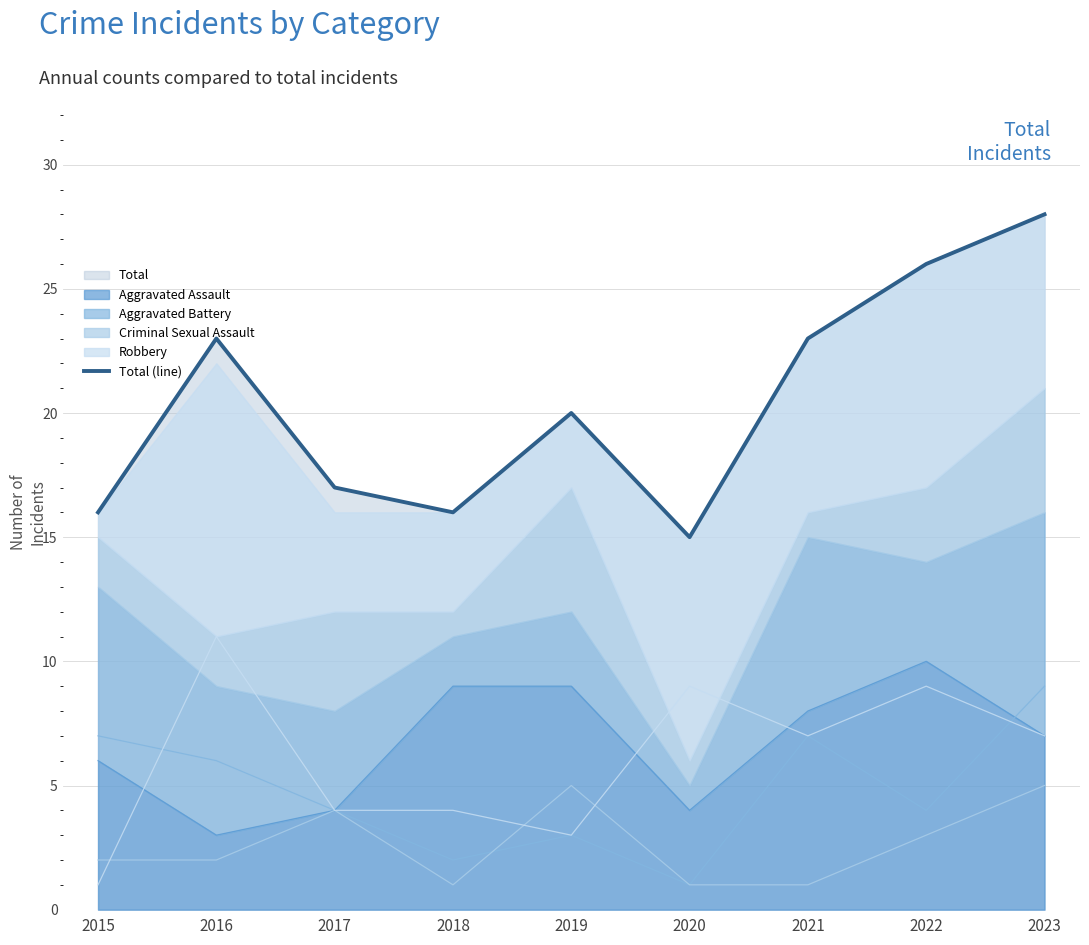

Reading left to right, extract all data points from this chart.

2015=16	2016=23	2017=17	2018=16	2019=20	2020=15	2021=23	2022=26	2023=28